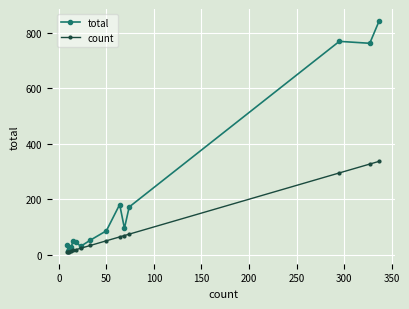

Which series has the largest range (max minus min)?

total